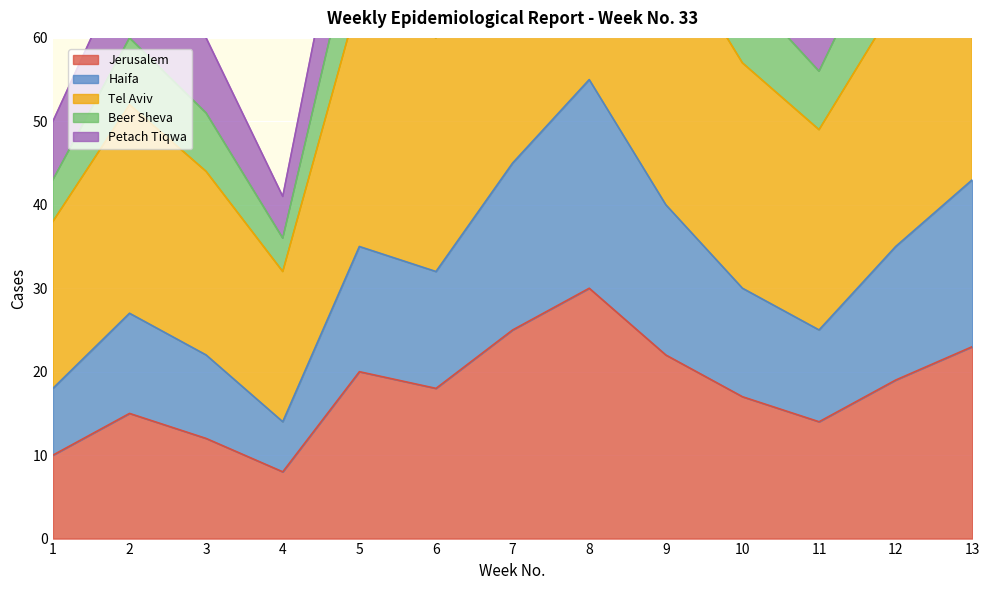

How many data points in Jerusalem are less than 18?

6